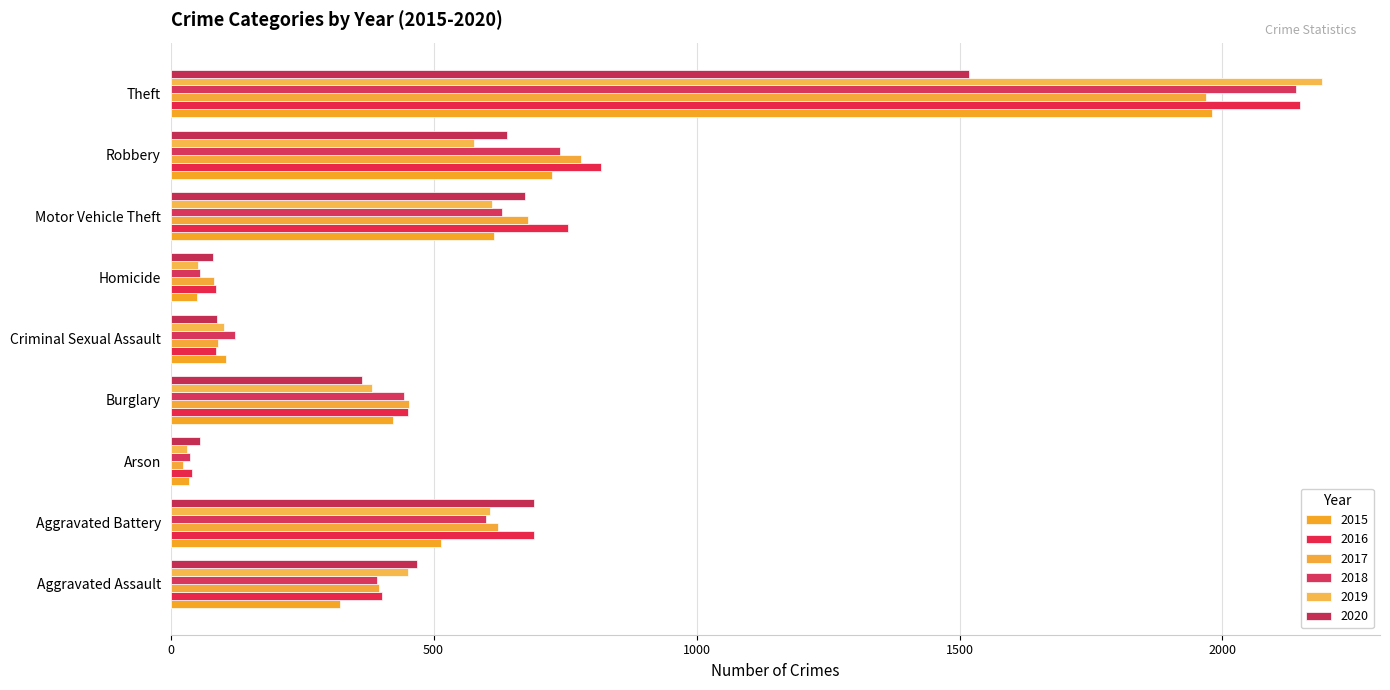

How many data points does each series have?

9